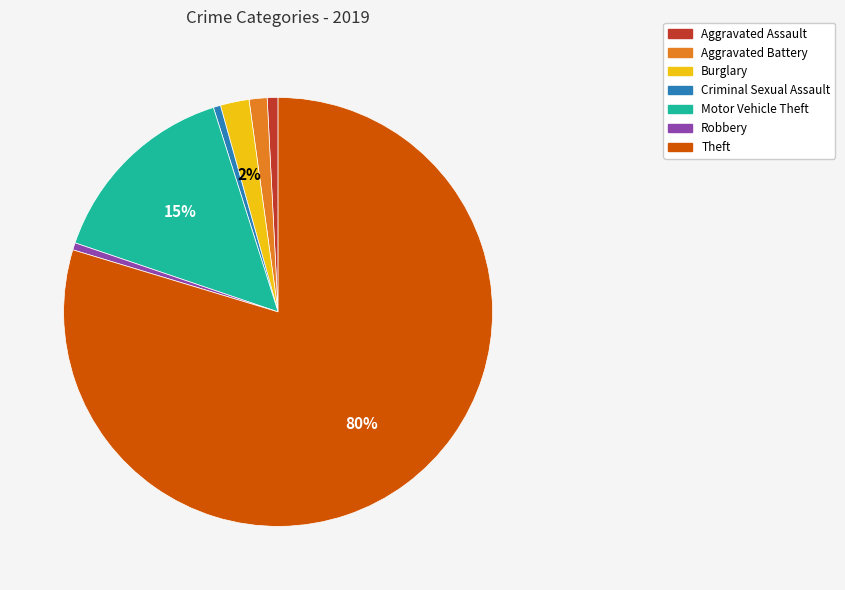

Combined, do Aggravated Assault and Aggravated Battery account for over 50%?

No